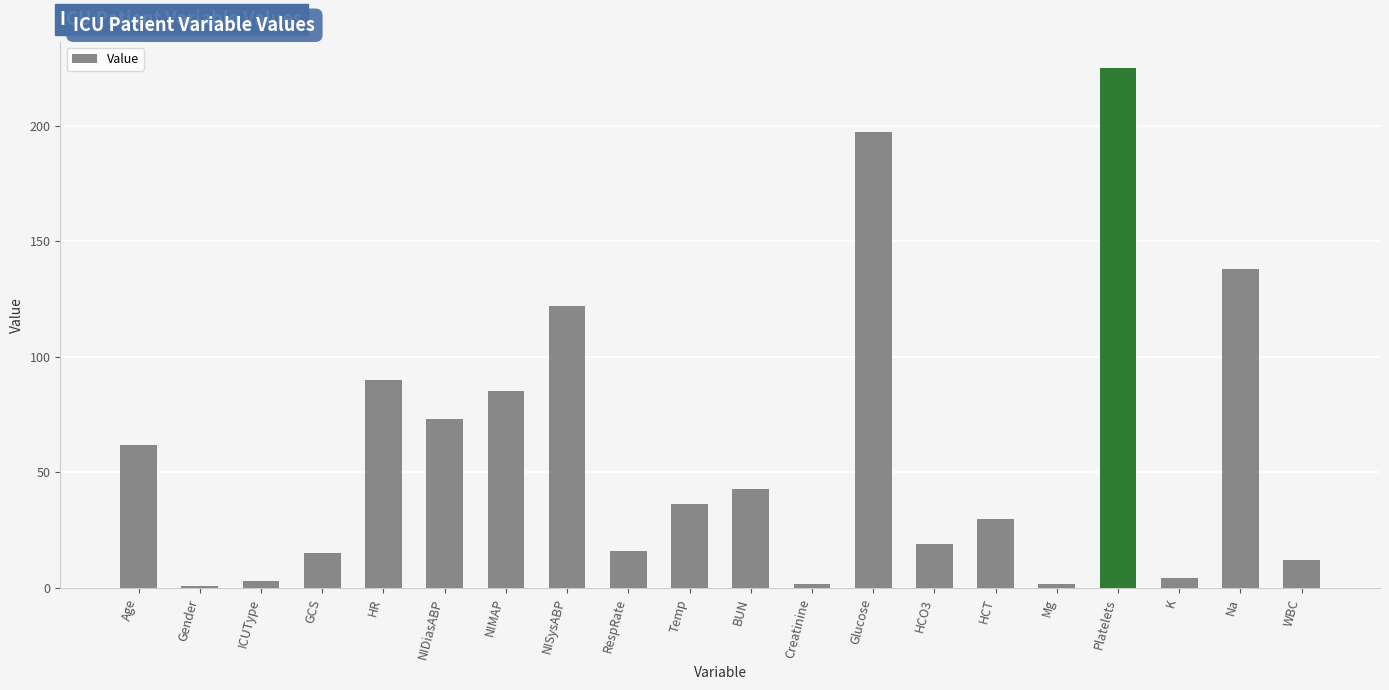

Which has a higher value, RespRate or HR?

HR